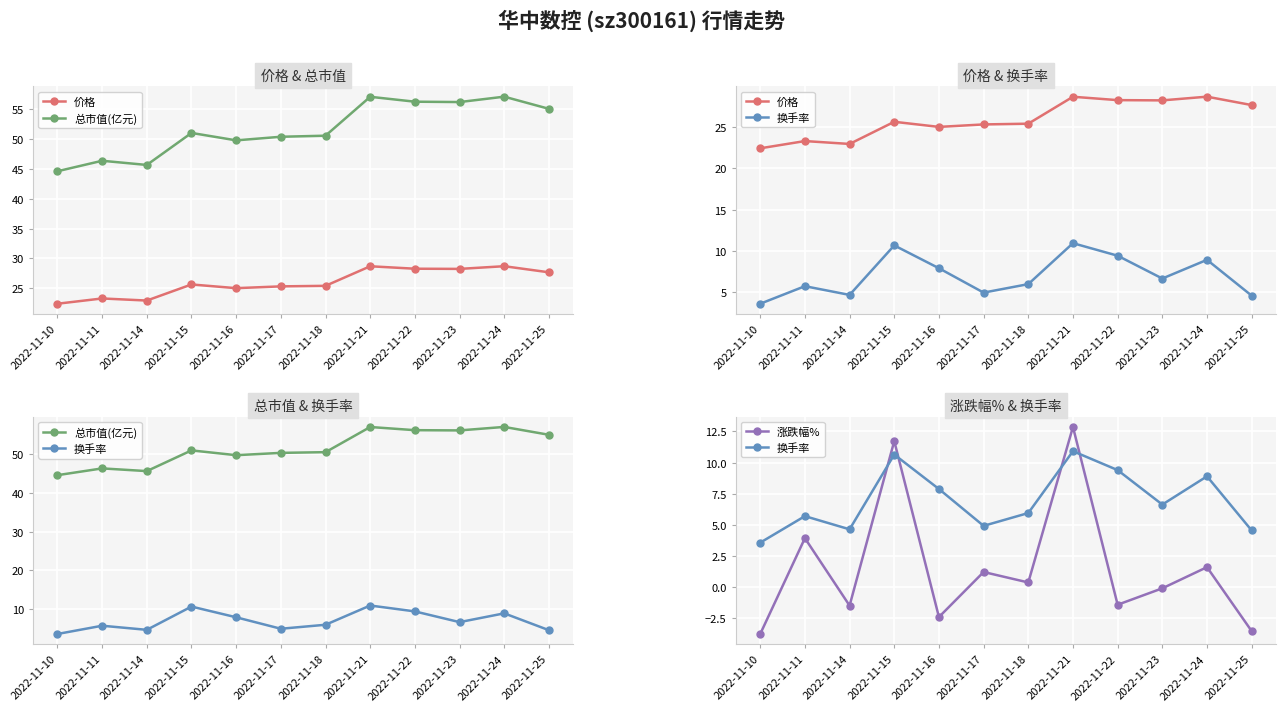

Which label corresponds to the largest value in the chart?

2022-11-24